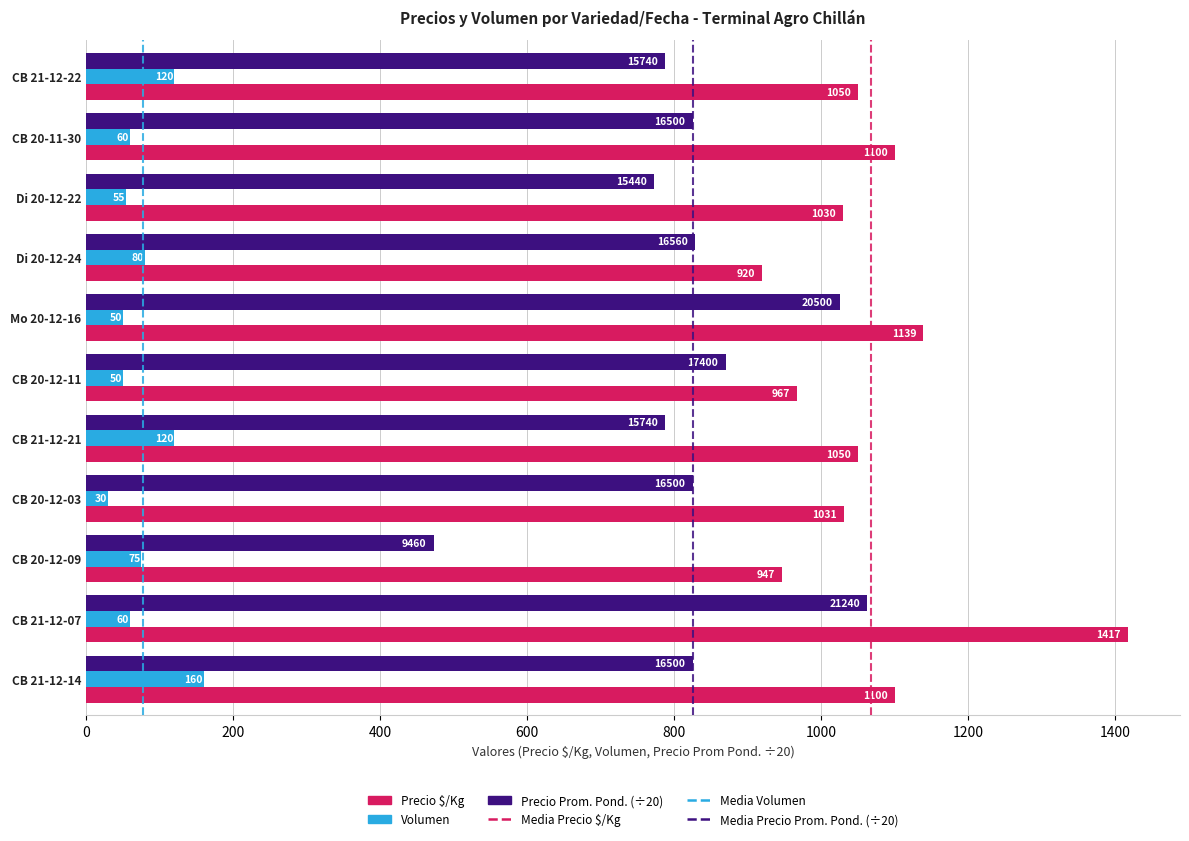

At which label is Volumen closest to 95?

Di 20-12-24